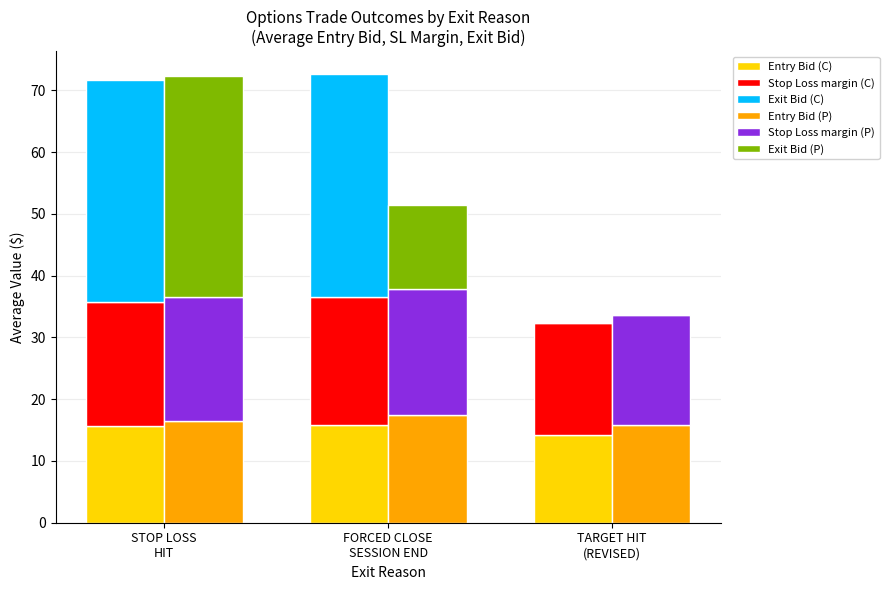

What are all the series names shown in the legend?

Entry Bid (C), Stop Loss margin (C), Exit Bid (C), Entry Bid (P), Stop Loss margin (P), Exit Bid (P)